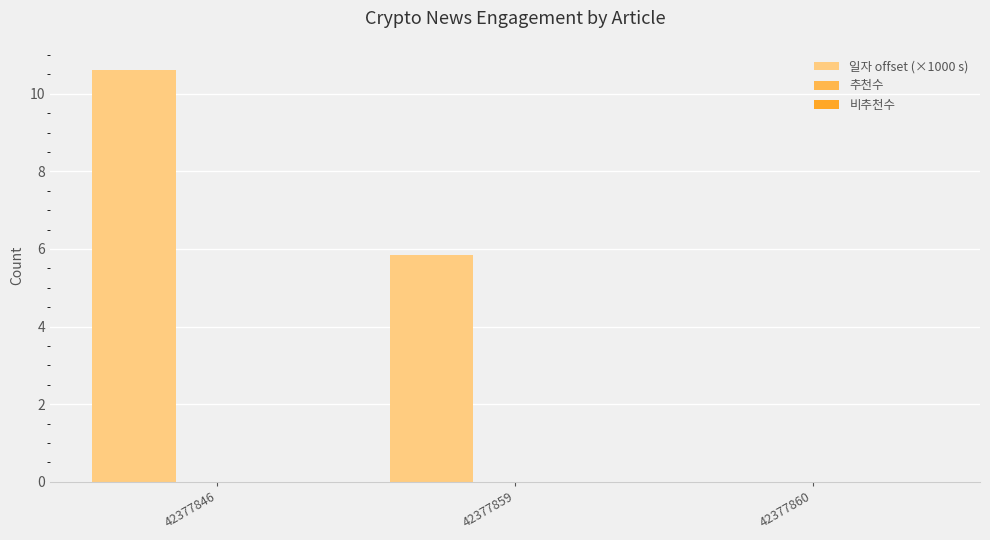

What is the sum of all values?

16.5